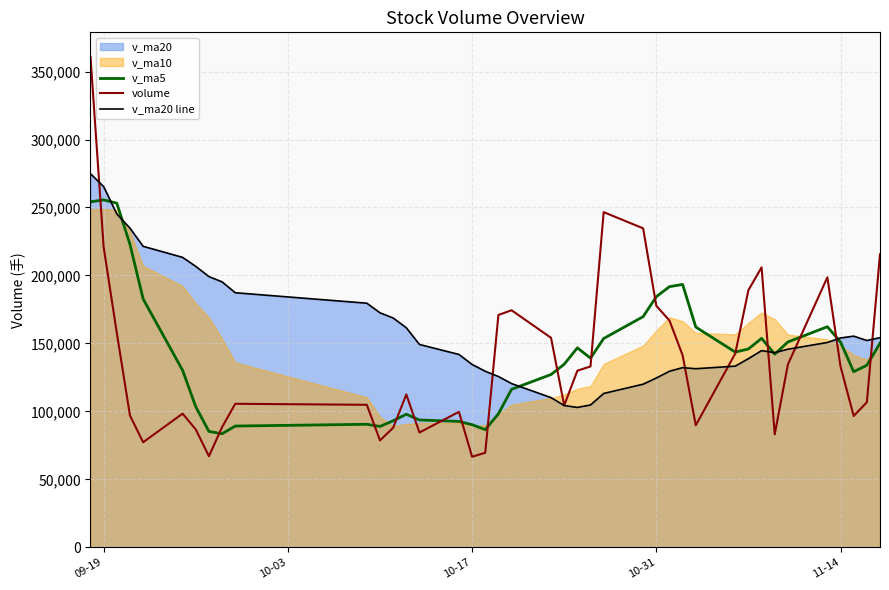

What is the total value across all series at 11-14?

438105.8